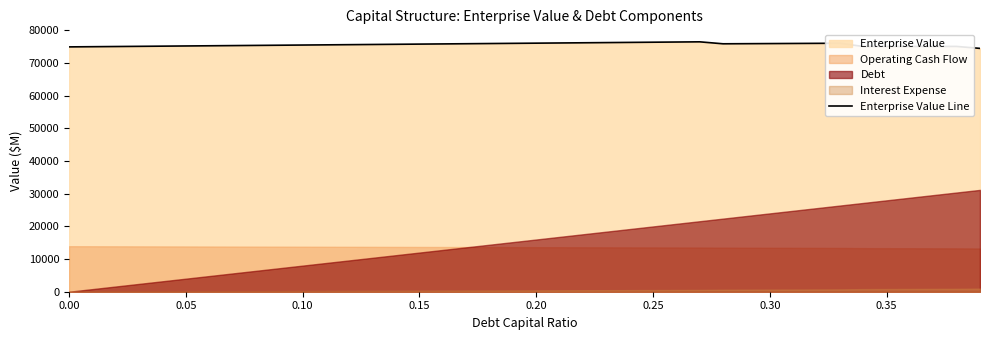

What is the lowest value of the Enterprise Value Line series?

74424.3